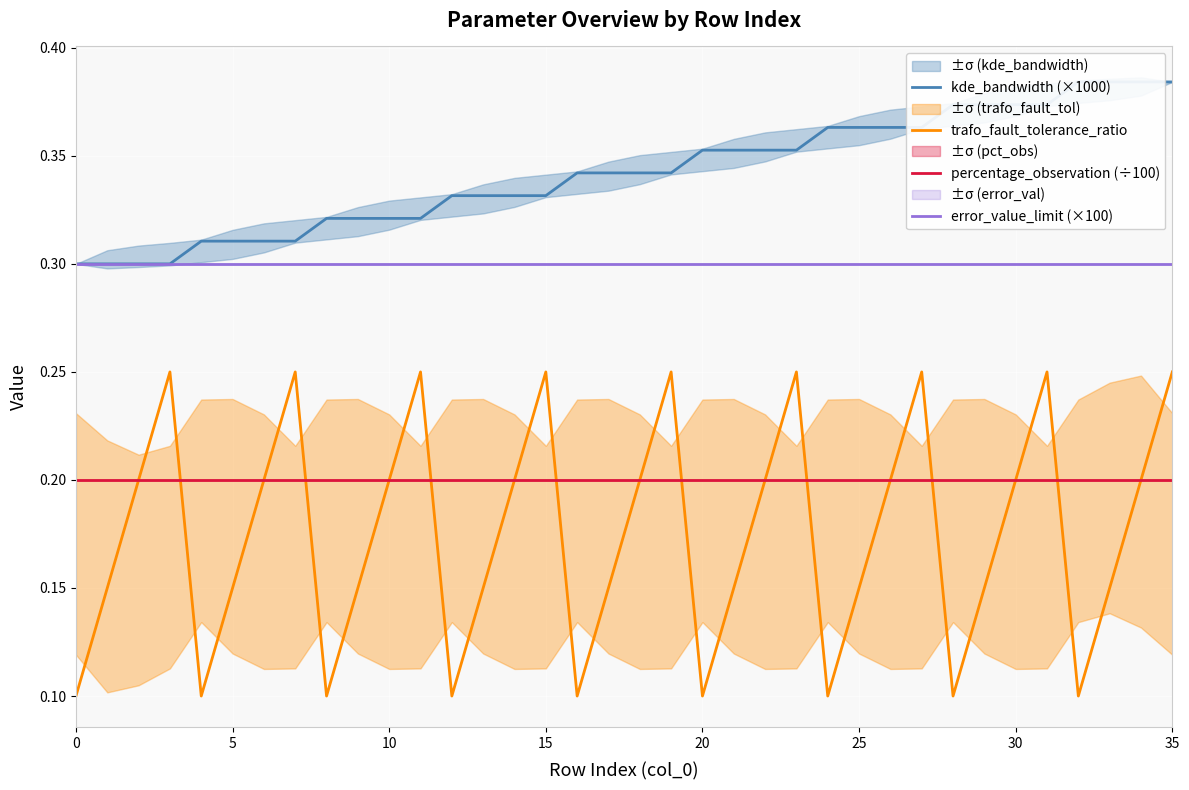

Between 9 and 14, which series saw the biggest shift?

trafo_fault_tolerance_ratio